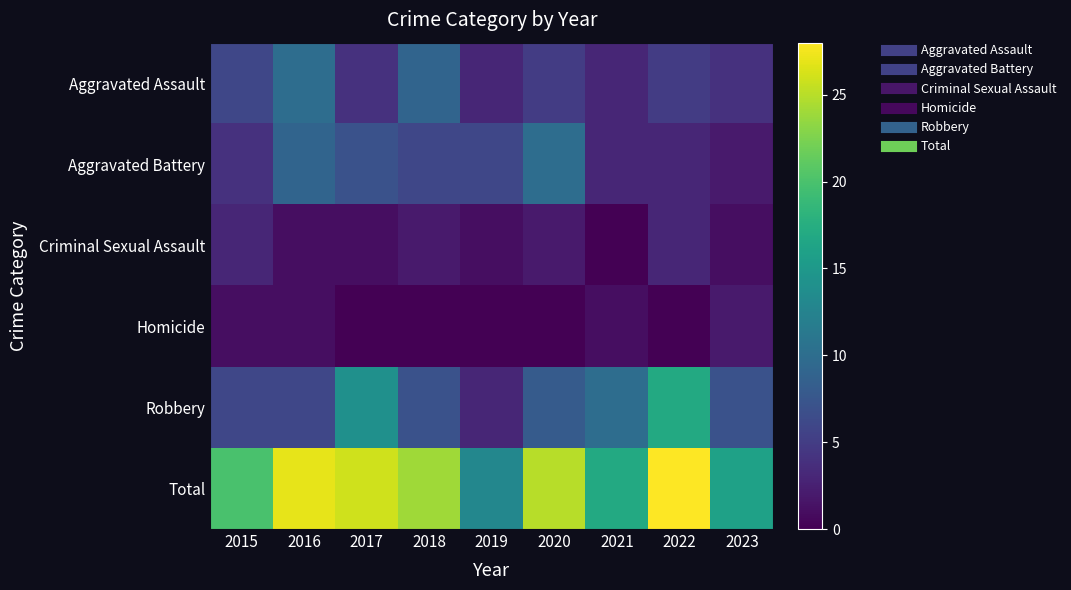

Which series has the widest spread of values?

Total